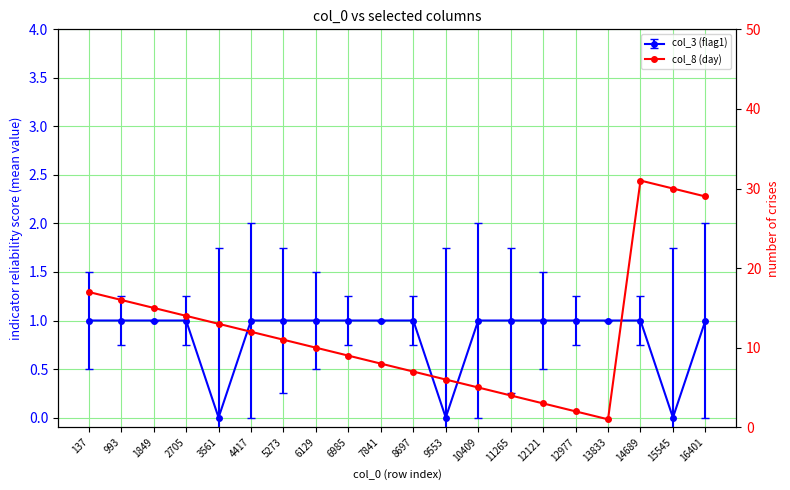

What is the greatest value displayed?

31